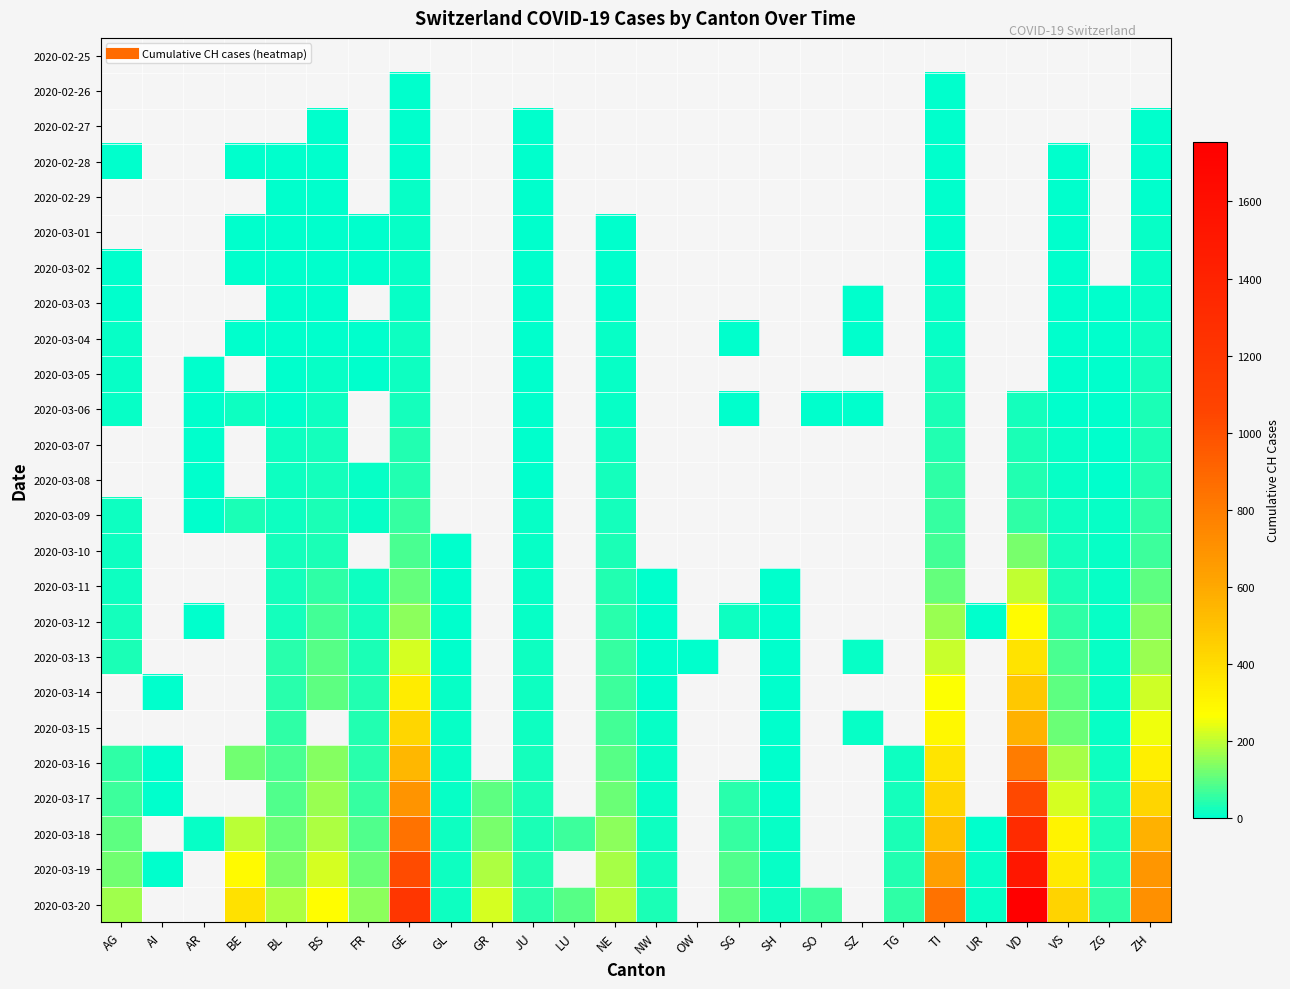

What is the difference between the maximum and minimum values in the 2020-03-10 series?

129.0